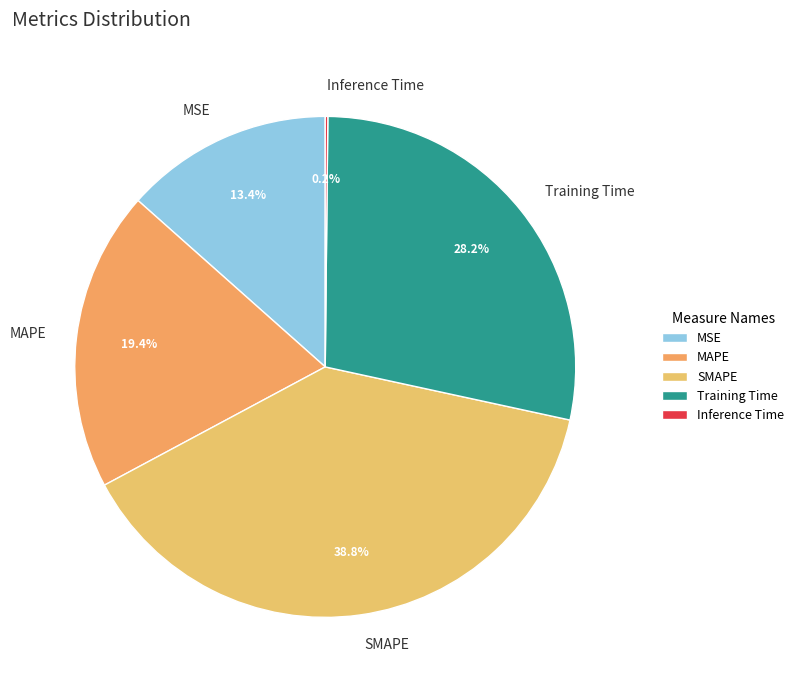

What percentage is NOT represented by SMAPE?

61.2%